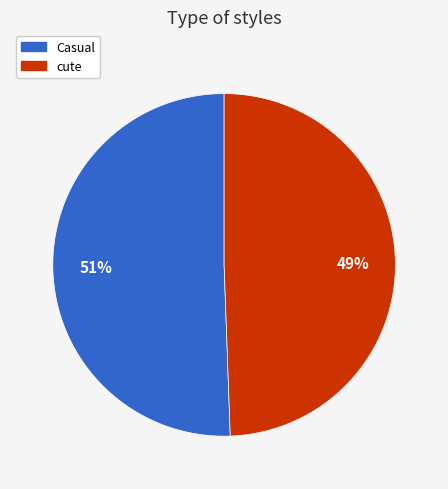

Approximately how many times larger is the value at cute compared to Casual?

1.0